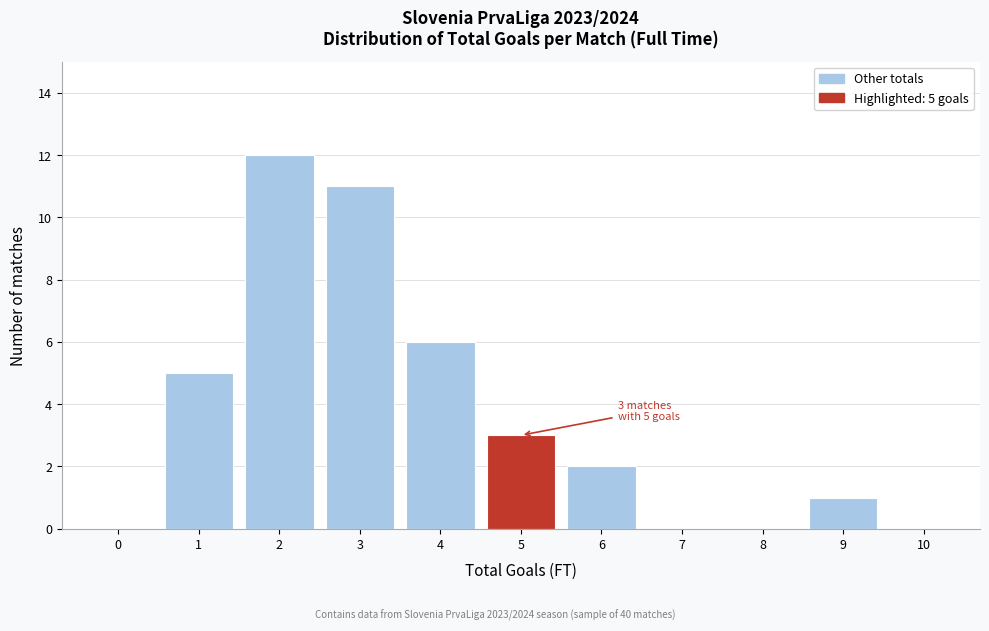

Over which range of the x-axis is the bar tallest?

1.5 to 2.5